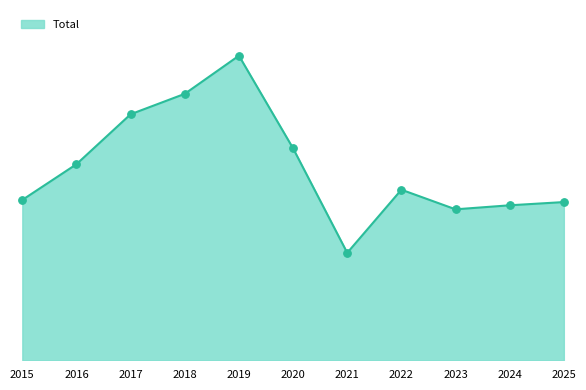

Is this an area chart (filled region under the line)?

Yes